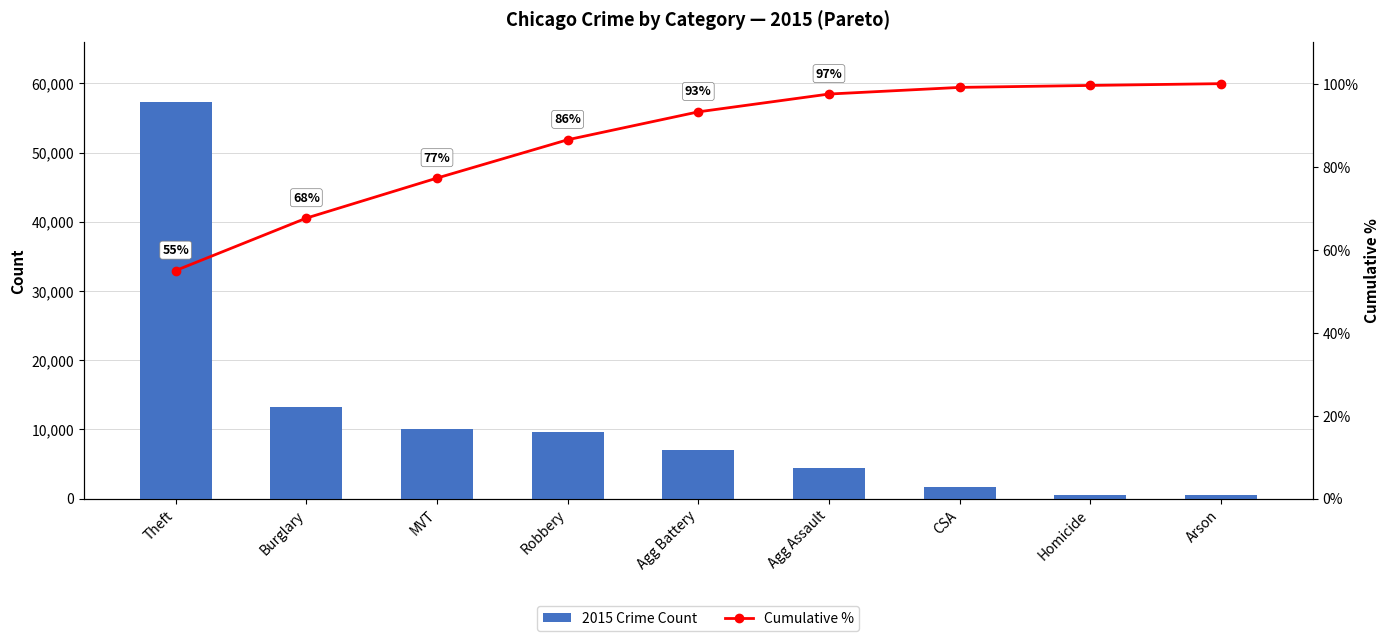

Where does the 2015 Crime Count series first go above 7018?

Theft